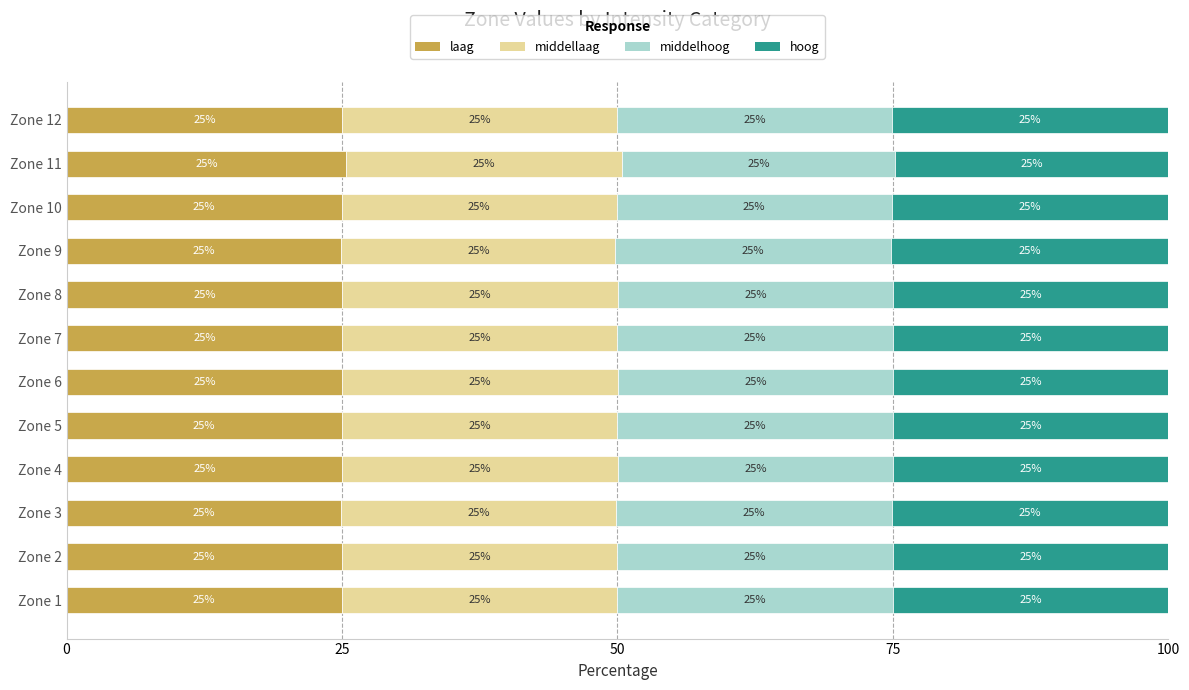

What is the total value across all series at Zone 9?

100.0